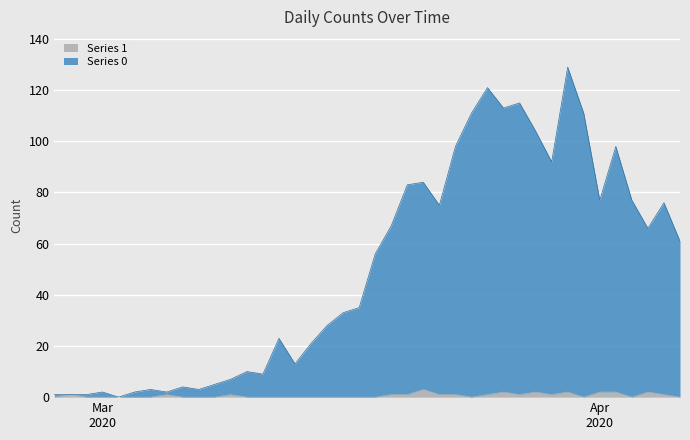

What are all the series names shown in the legend?

Series 1, Series 0